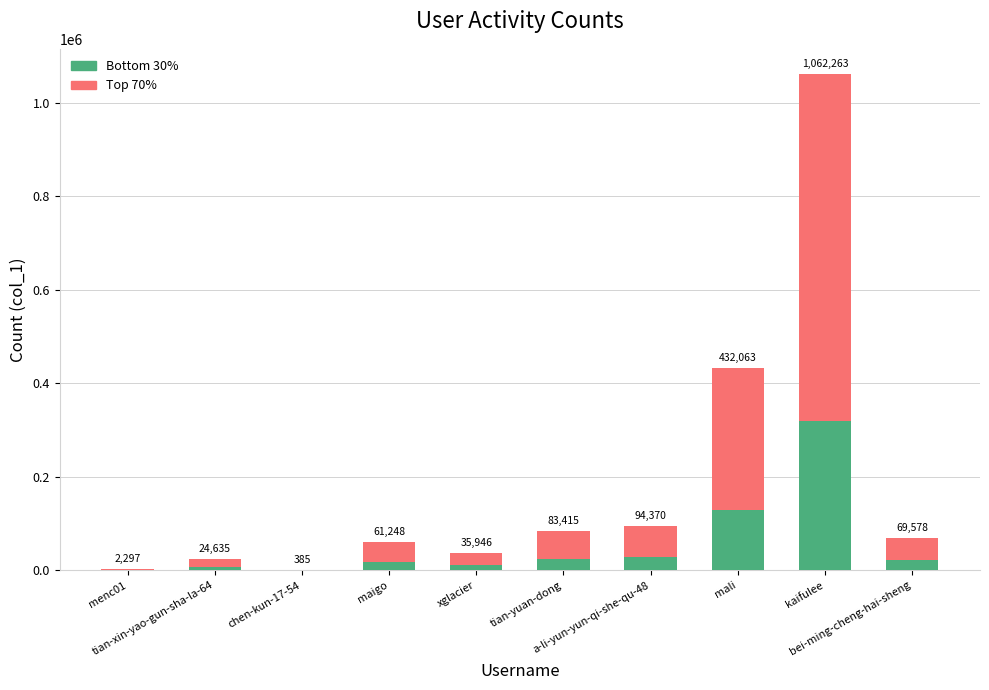

What are all the series names shown in the legend?

Bottom 30%, Top 70%